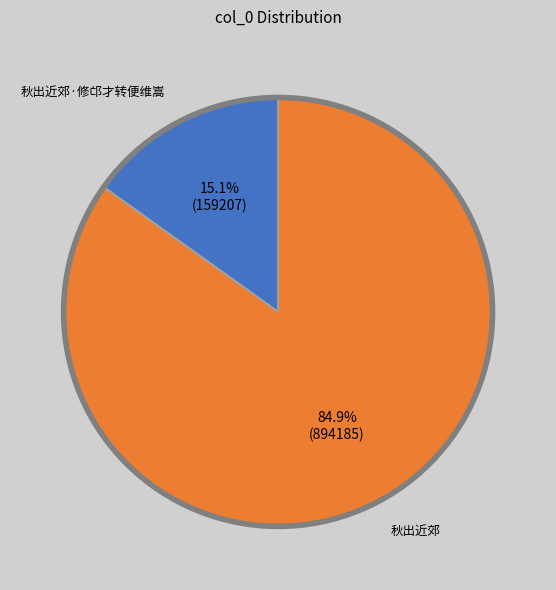

To the nearest percent, what is the combined percentage of 秋出近郊 and 秋出近郊·修邙才转便维嵩?

100%